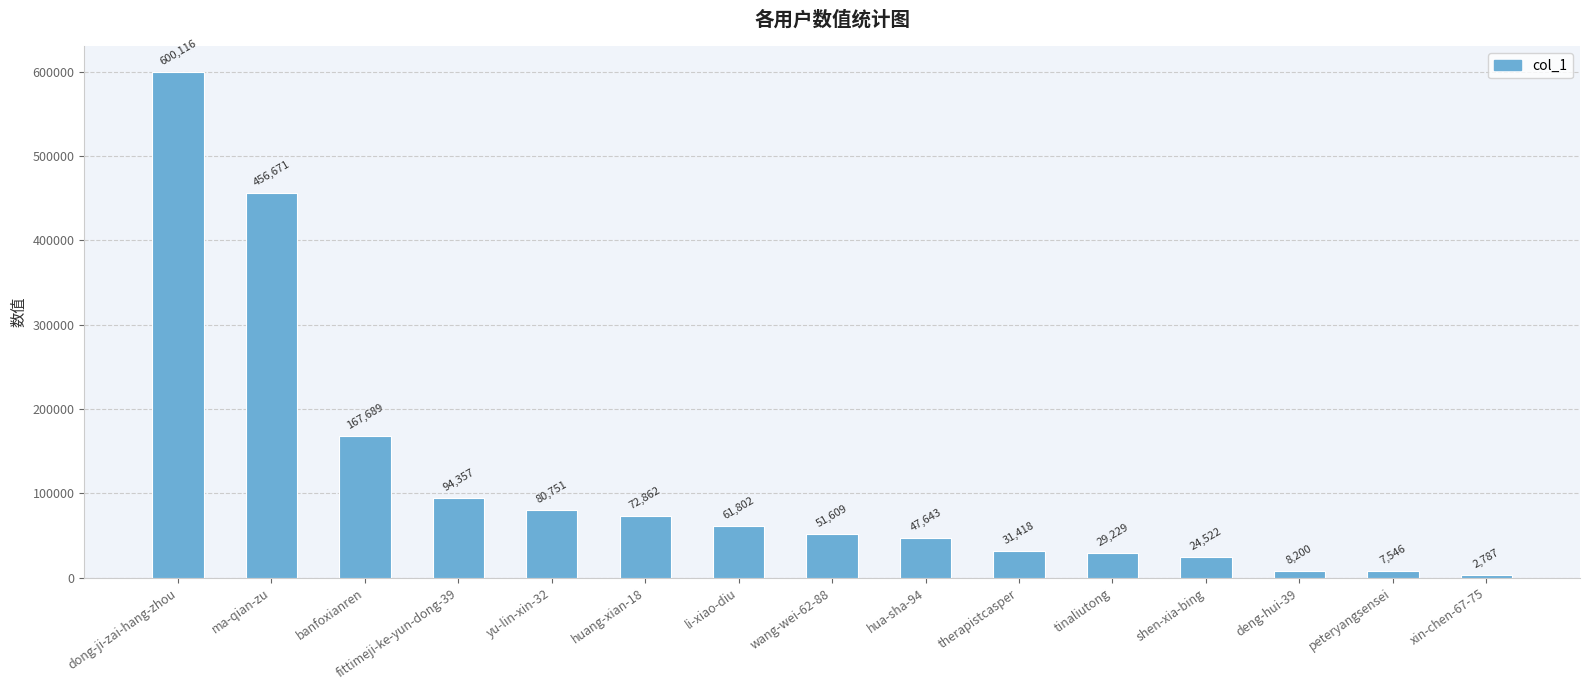

What is the average value?

115813